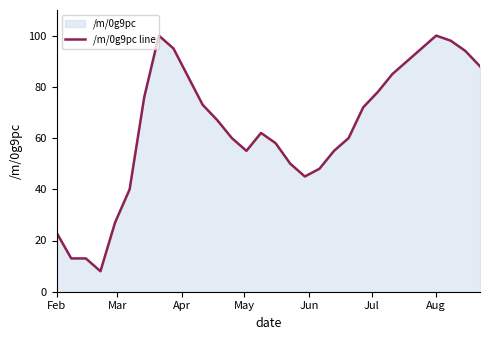

What is the sum of all values?

1912